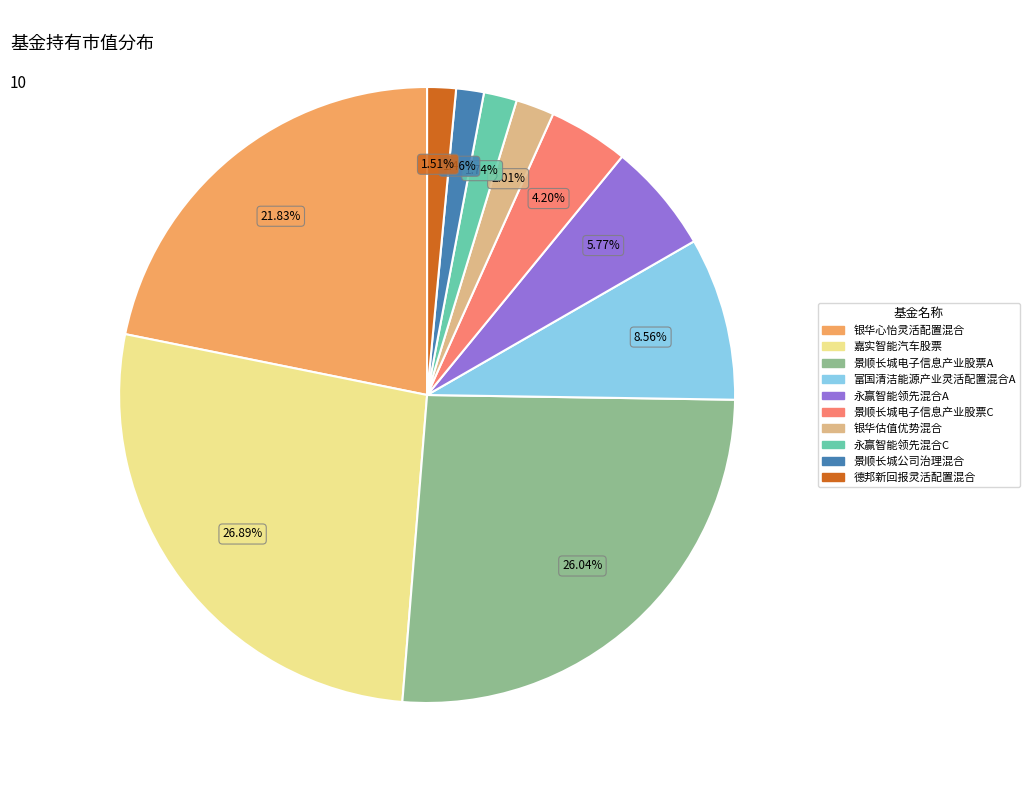

How many segments does this pie chart have?

10